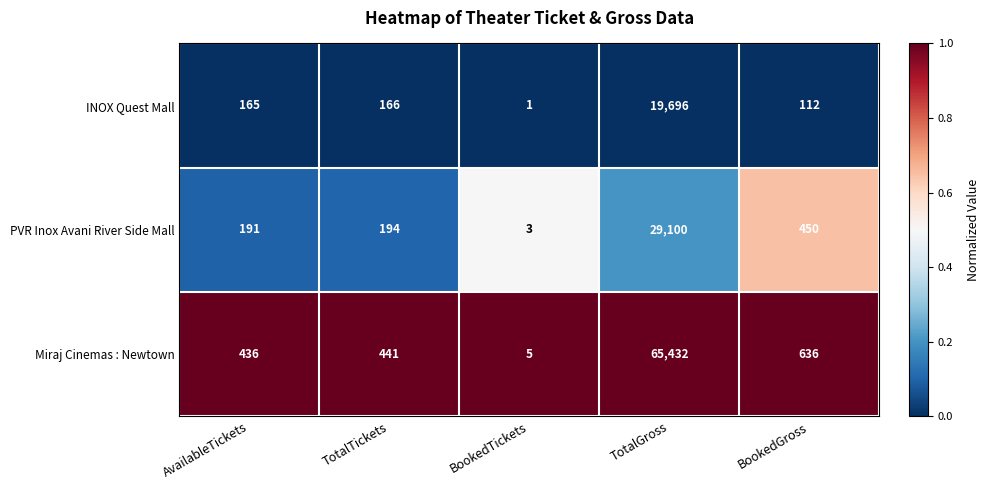

Which series has the largest total across all categories?

Miraj Cinemas : Newtown